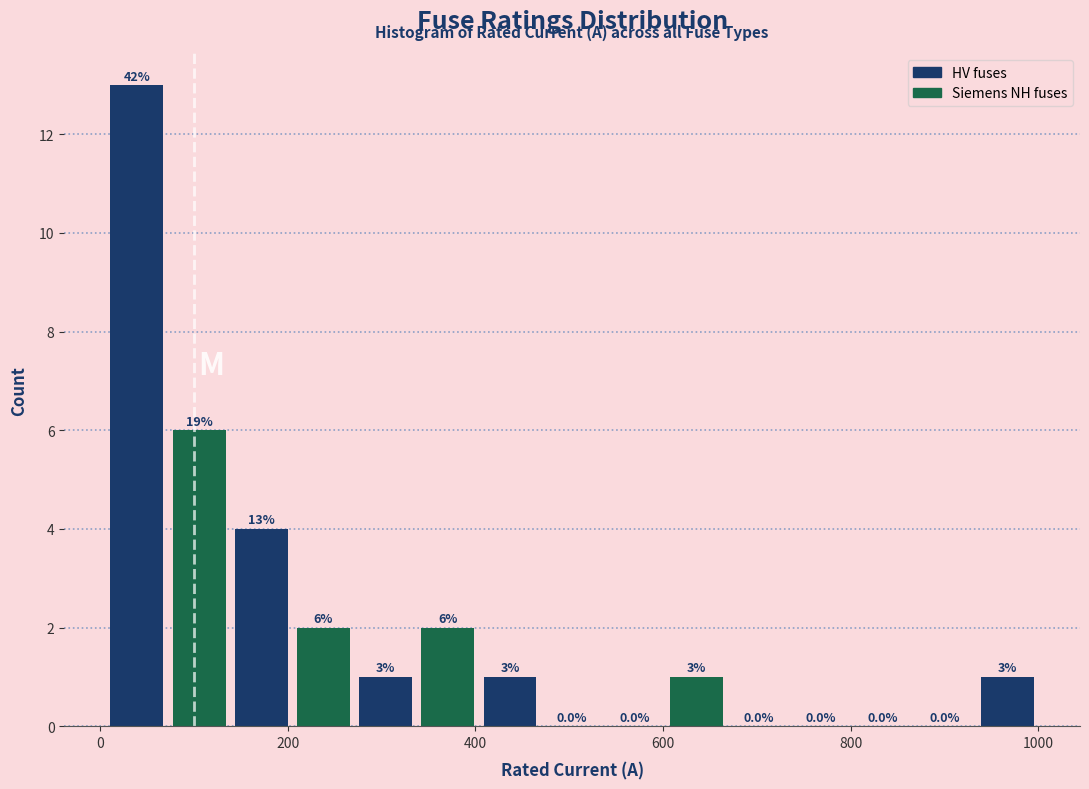

Read against the x-axis, roughly where is the centre of the tallest bar?

40